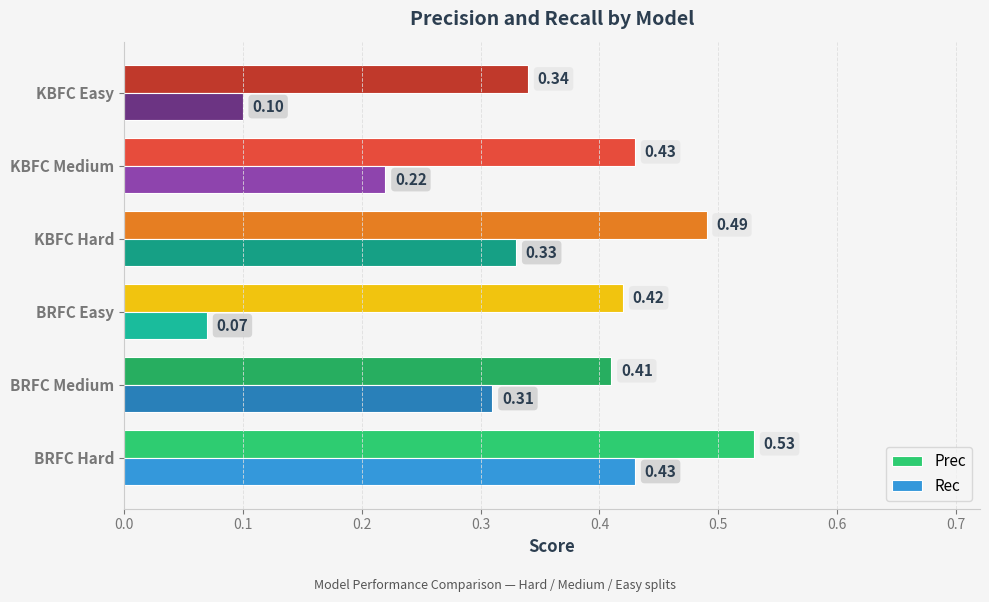

Rank the categories by Rec value from lowest to highest.

BRFC Easy, KBFC Easy, KBFC Medium, BRFC Medium, KBFC Hard, BRFC Hard